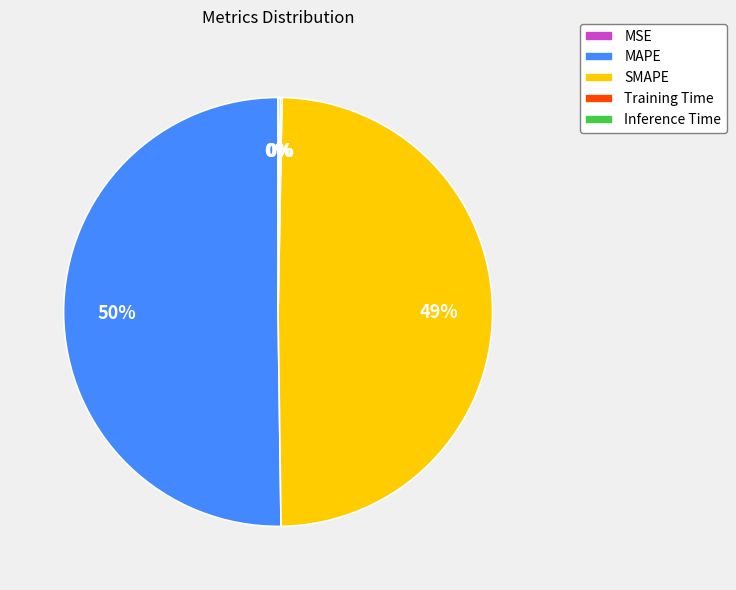

To the nearest percent, what is the average slice percentage?

20%